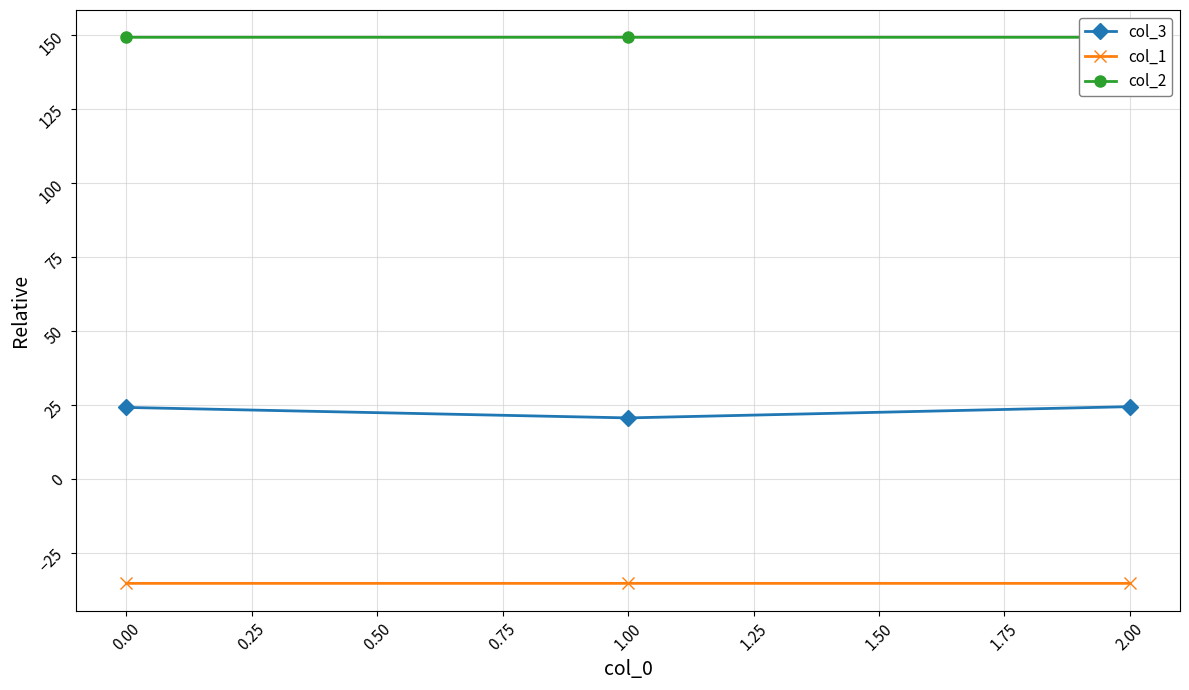

What is the minimum value shown in the chart?

-35.4